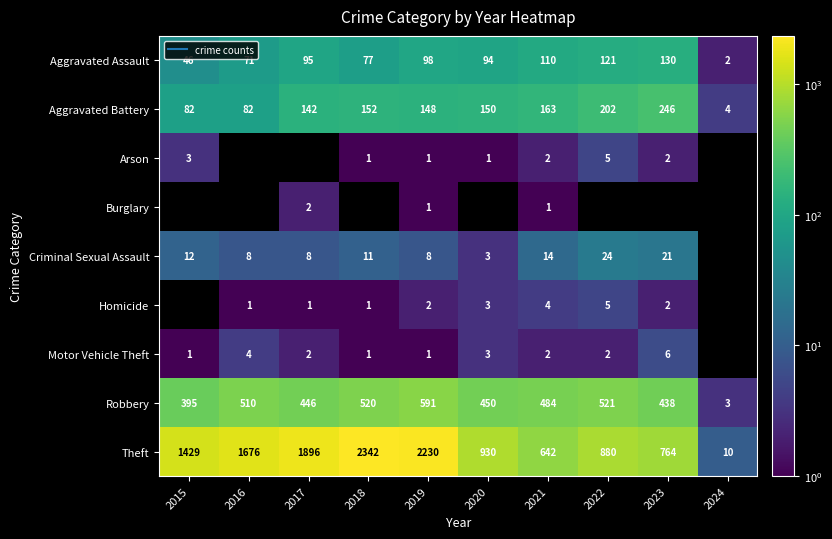

Where is Aggravated Battery nearest to the value 125?

2017